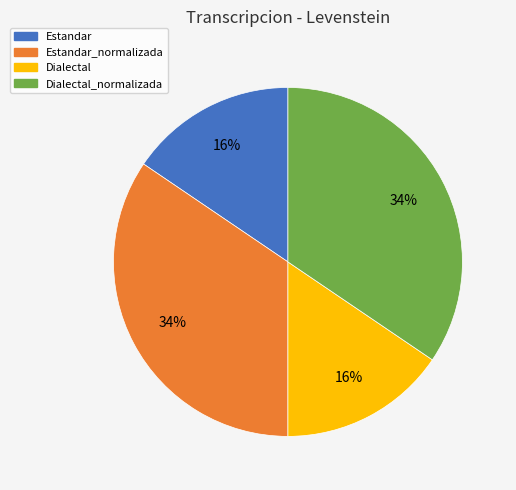

Is there a majority slice in this chart?

No